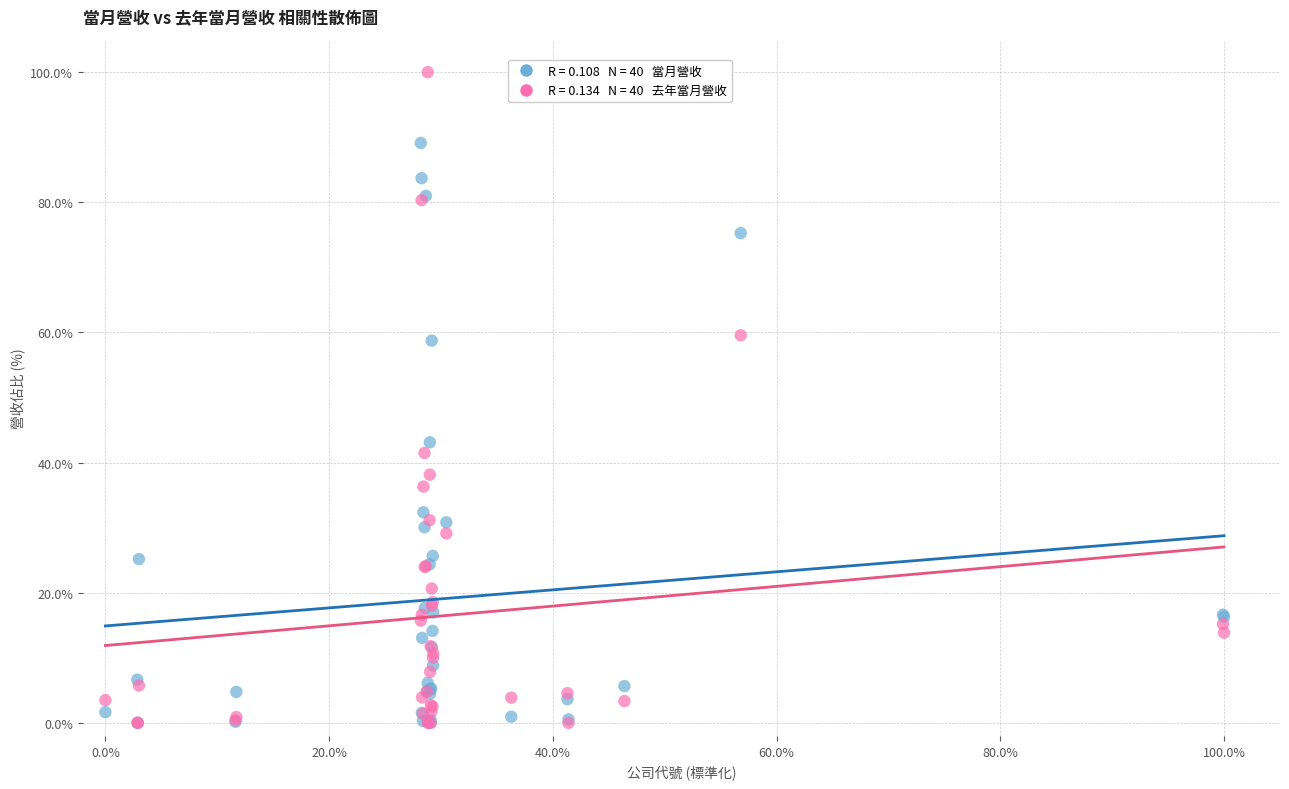

Across all series, what Y value is closest to 50?

43.1